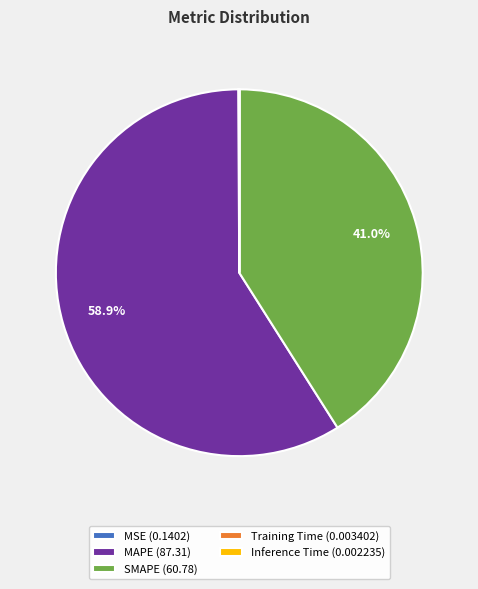

To the nearest percent, what portion does SMAPE represent?

41%